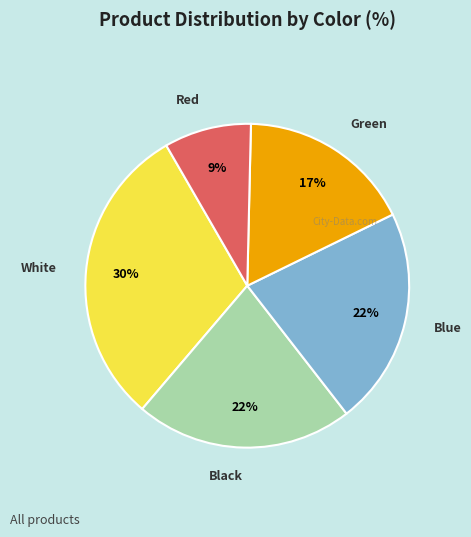

Is there any slice that represents more than half of the pie?

No